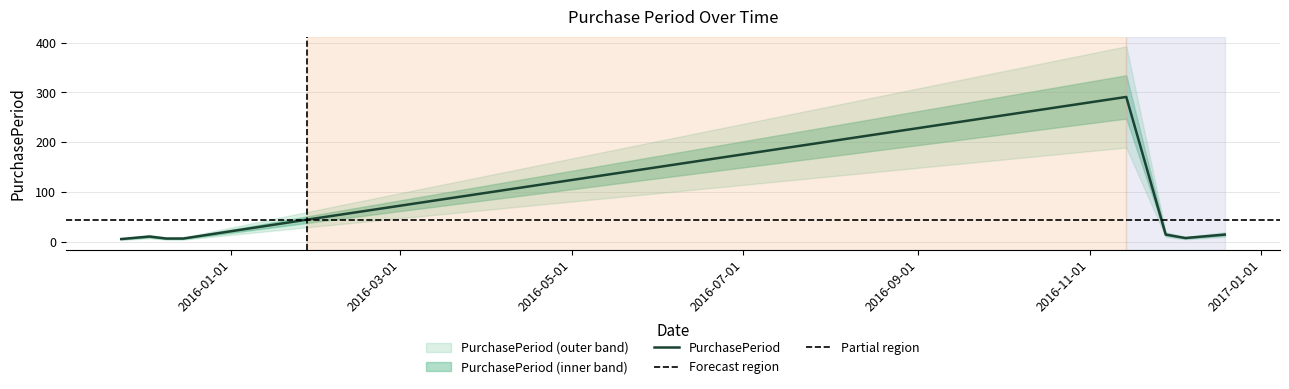

What is the maximum value for PurchasePeriod?

291